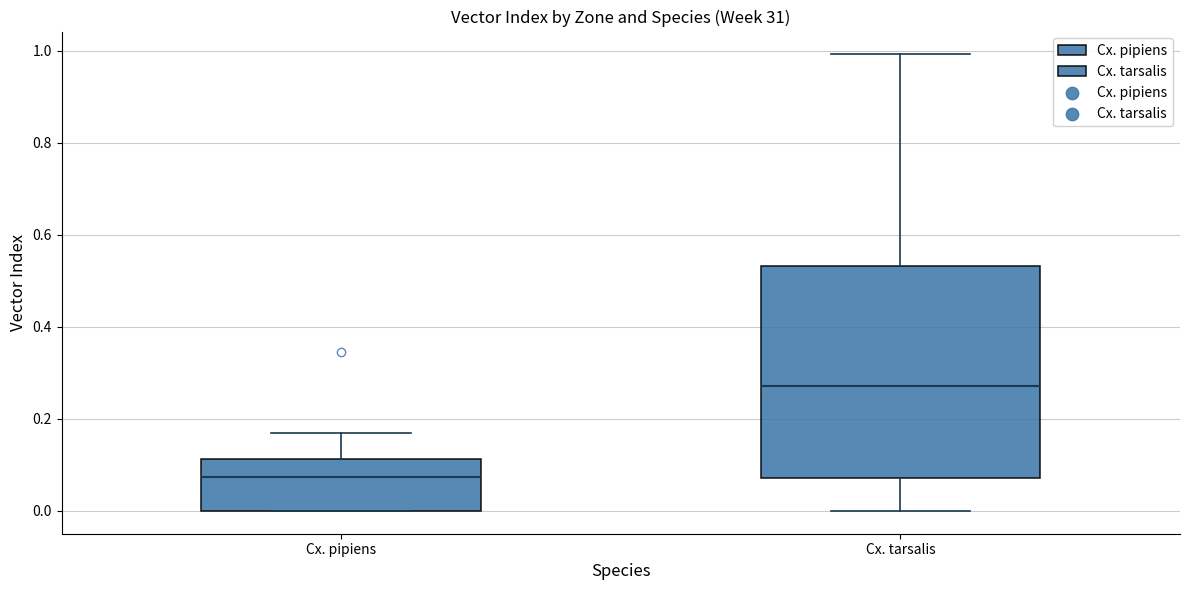

Where is the lower edge of the box for Cx. tarsalis on the y-axis? The values are not printed on the chart, so give them approximately, as read against the axis.

0.08